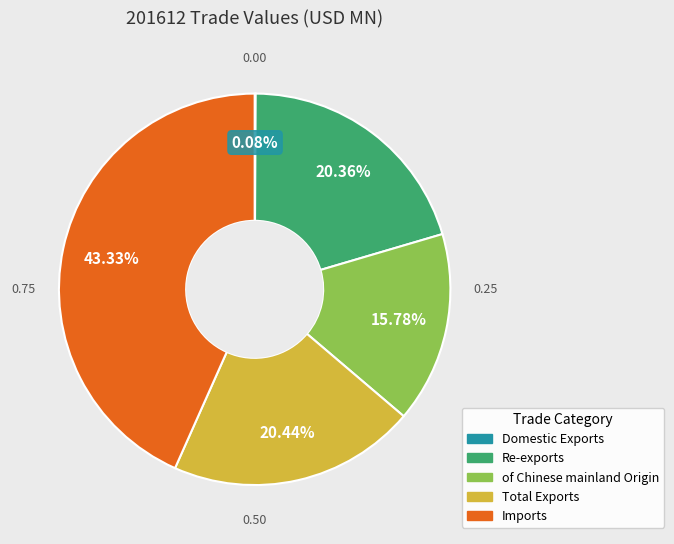

True or false: Total Exports accounts for 15% of the total.

False